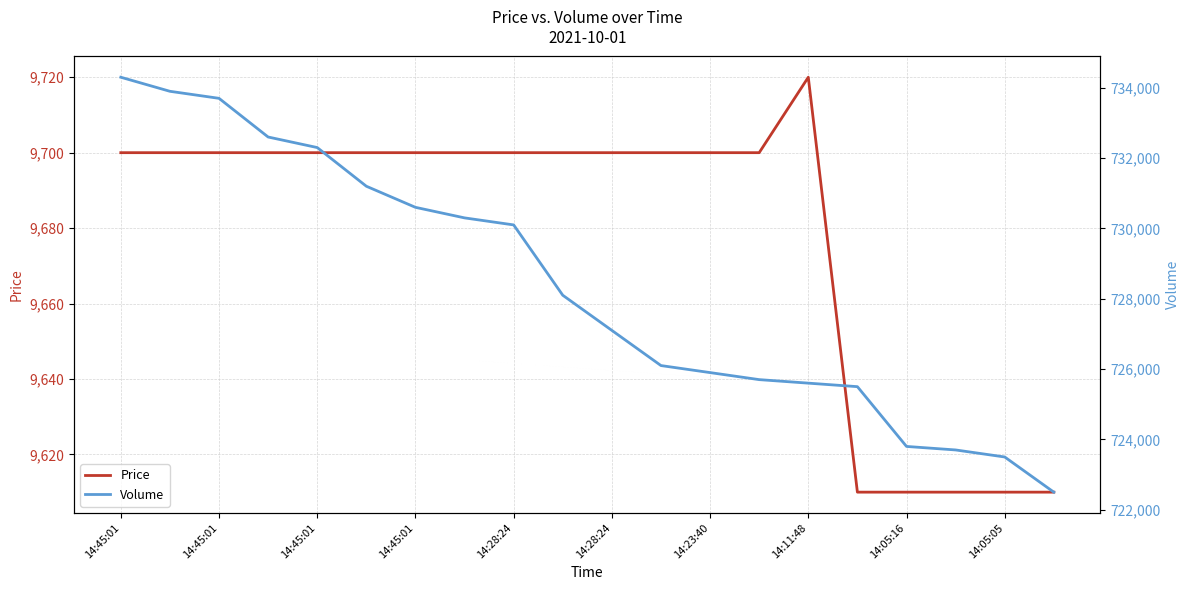

True or false: Volume and Price intersect in this chart.

False